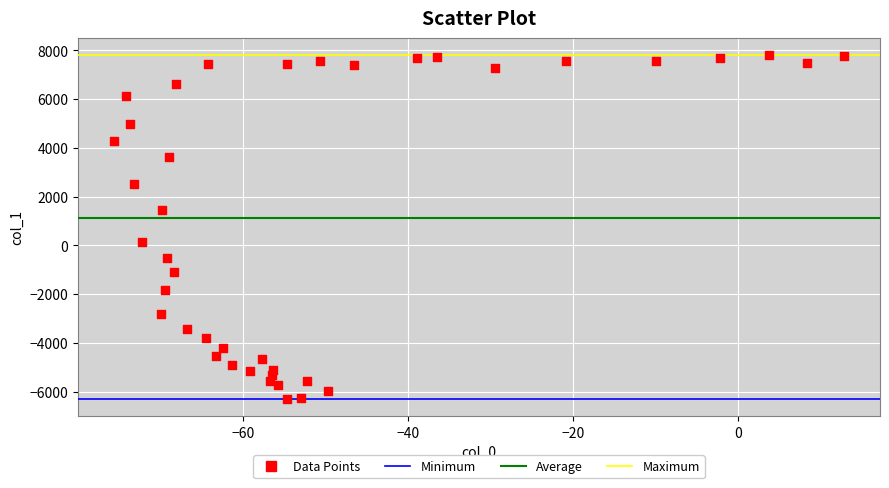

What is the range of X values (max minus min)?

88.2